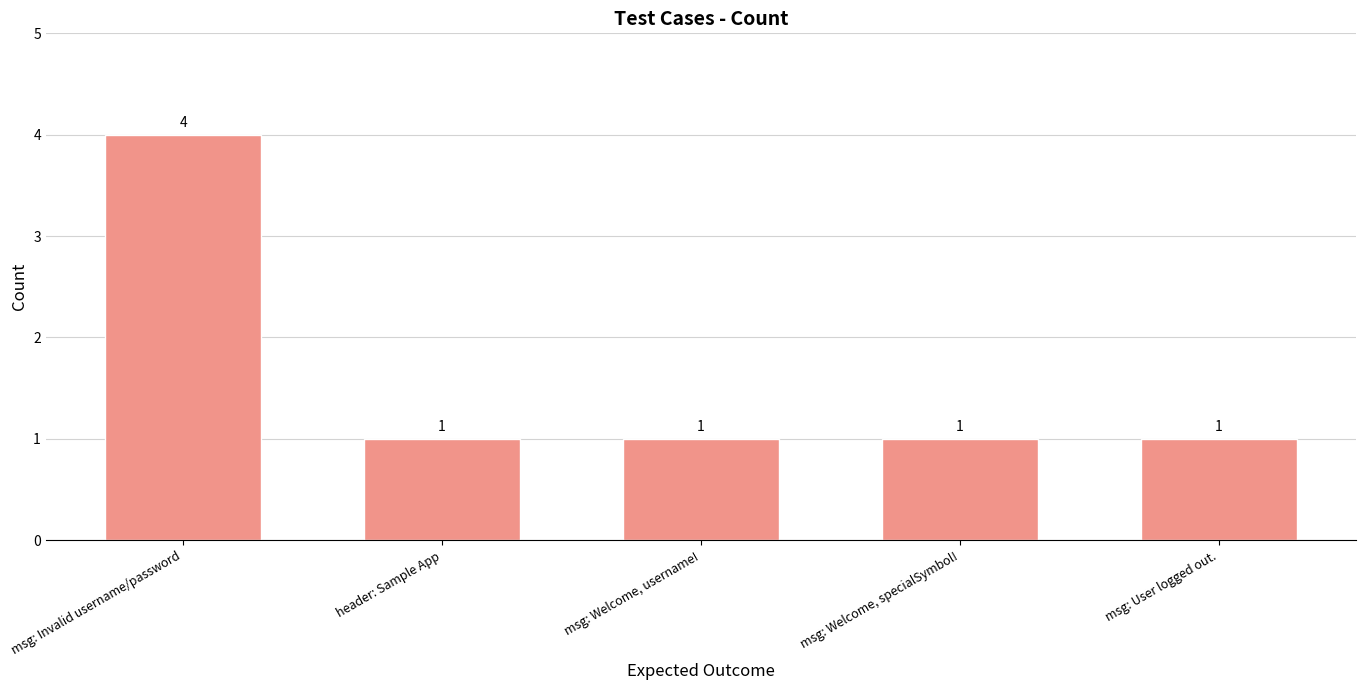

The chart shows a value of 1 at msg: Welcome, username!. True or false?

True